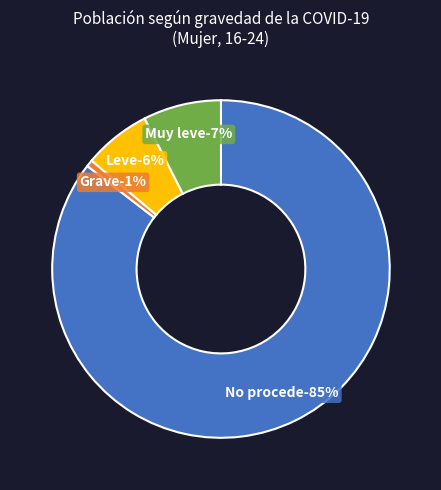

How many segments does this pie chart have?

4